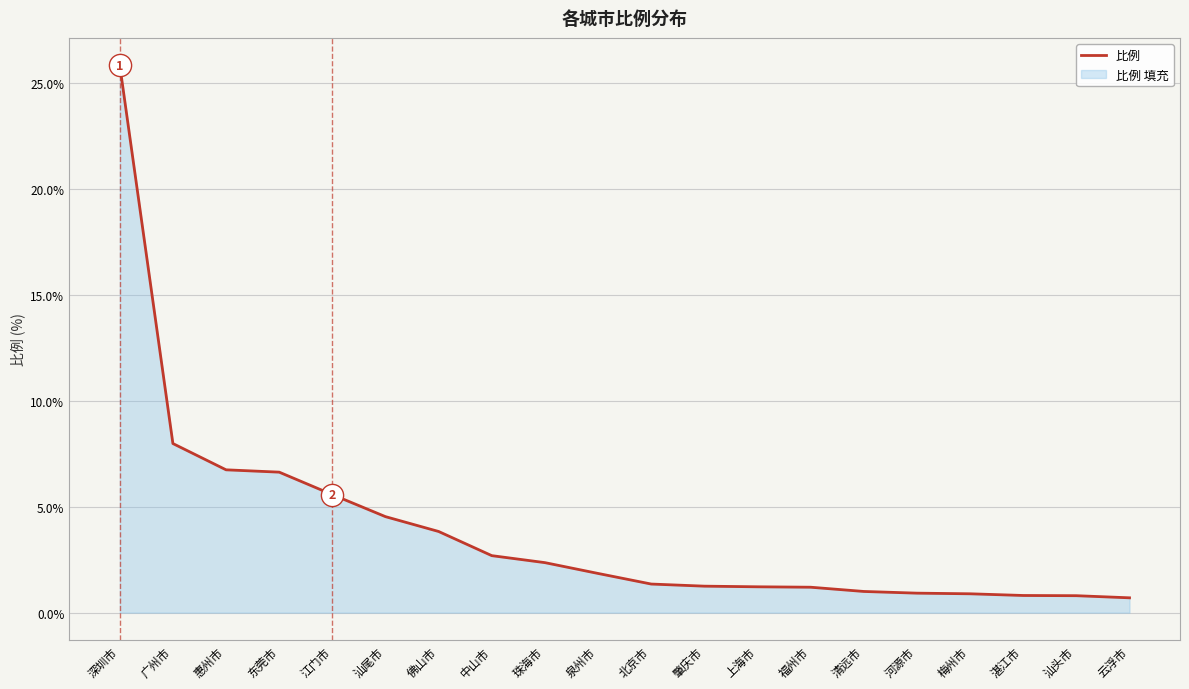

Approximately how many times larger is the value at 广州市 compared to 福州市?

6.7